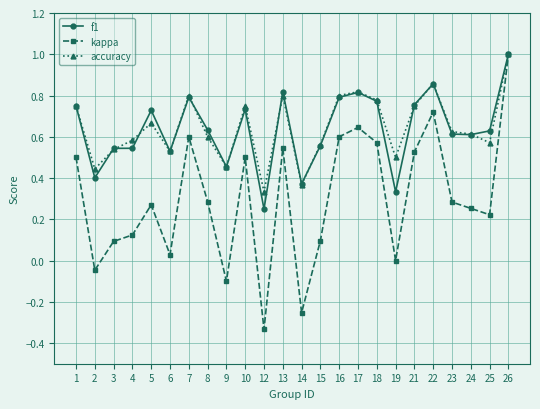

Is the value of kappa at 2 greater than the value of f1 at 22?

No